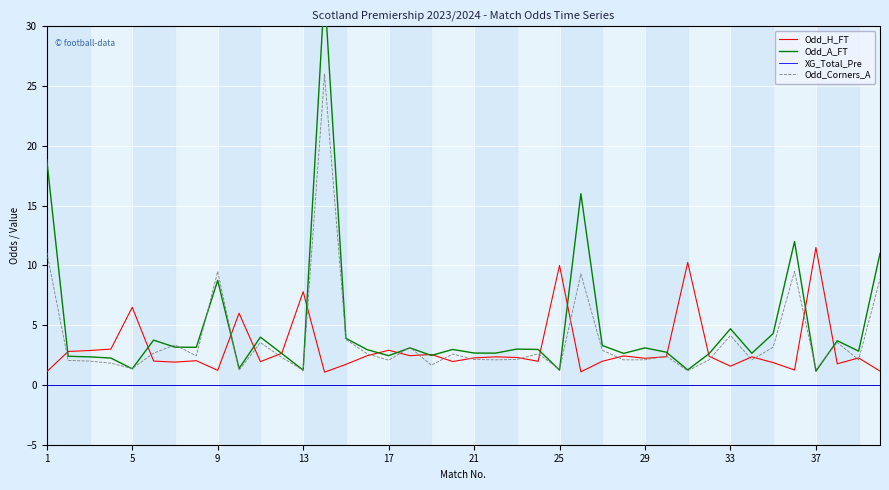

What is the highest value of the Odd_Corners_A series?

26.0